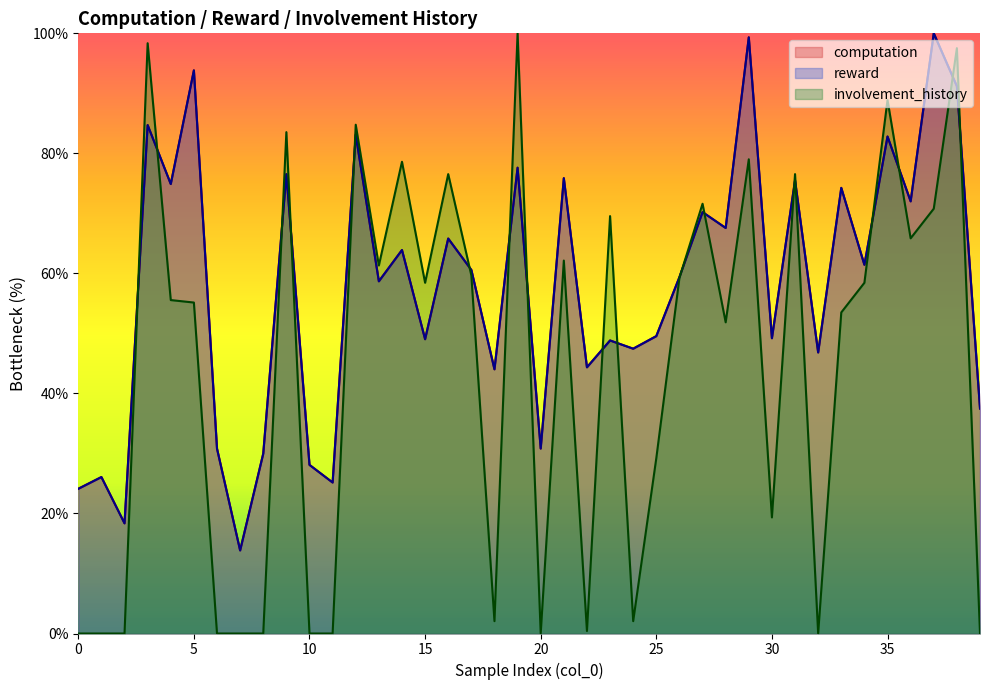

Reading left to right, transcribe all the data shown in this chart.

computation: 24.1	26.1	18.4	84.7	74.9	93.8	30.8	13.8	30.0	76.5	28.1	25.2	83.1	58.7	63.9	49.0	65.8	60.6	44.0	77.6	30.8	75.9	44.4	48.8	47.5	49.6	59.4	70.2	67.6	99.3	49.2	75.5	46.8	74.3	61.4	82.8	72.0	100.0	91.2	37.5
reward: 24.1	26.1	18.4	84.7	74.9	93.8	30.8	13.8	30.0	76.5	28.1	25.2	83.1	58.7	63.9	49.0	65.8	60.6	44.0	77.6	30.8	75.9	44.4	48.8	47.5	49.6	59.4	70.2	67.6	99.3	49.2	75.5	46.8	74.3	61.4	82.8	72.0	100.0	91.2	37.5
involvement_history: 0.0	0.0	0.0	98.4	55.6	55.1	0.0	0.0	0.0	83.5	0.0	0.0	84.8	61.3	78.6	58.4	76.5	59.7	2.1	100.0	0.0	62.1	0.4	69.5	2.1	29.2	59.3	71.6	51.9	79.0	19.3	76.5	0.0	53.5	58.4	88.9	65.8	70.8	97.5	0.0